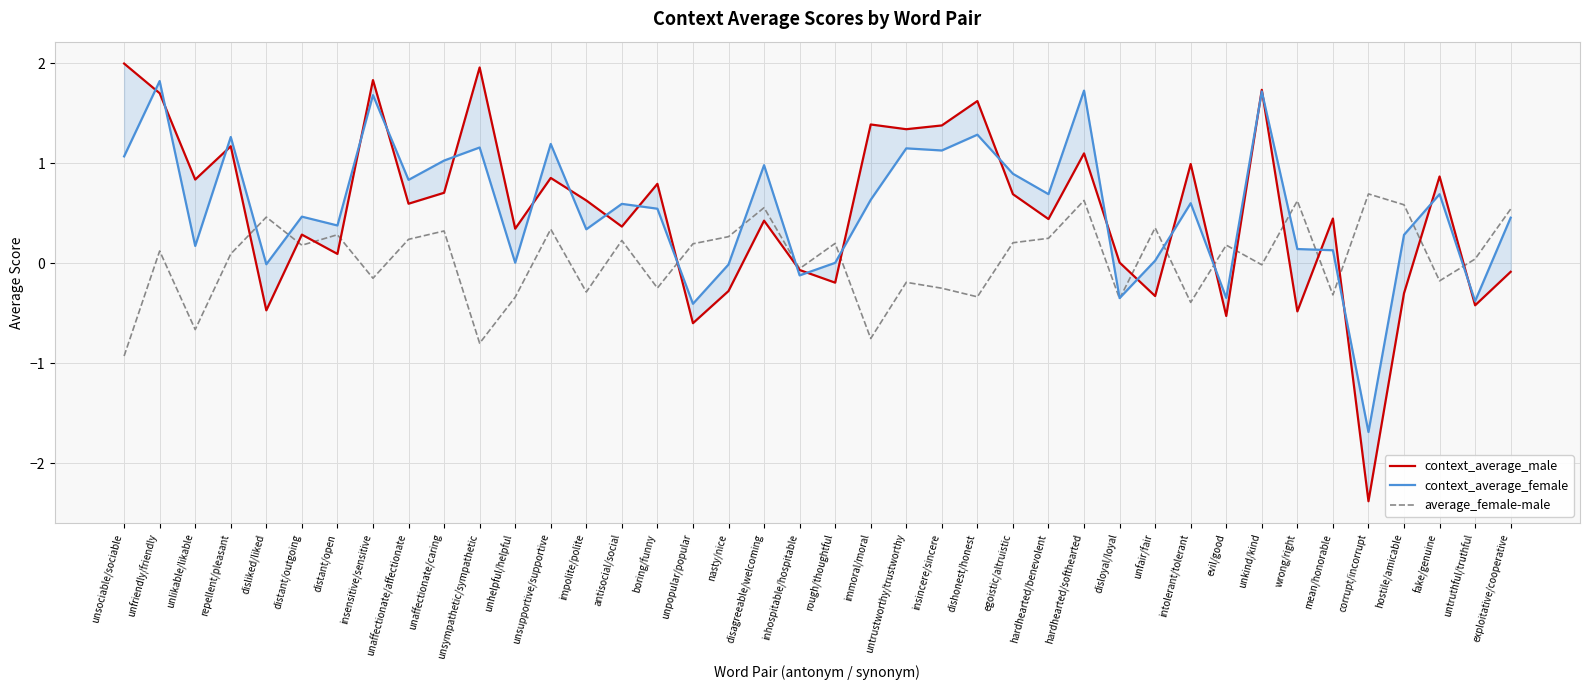

How many values in the context_average_female series exceed 0?

32